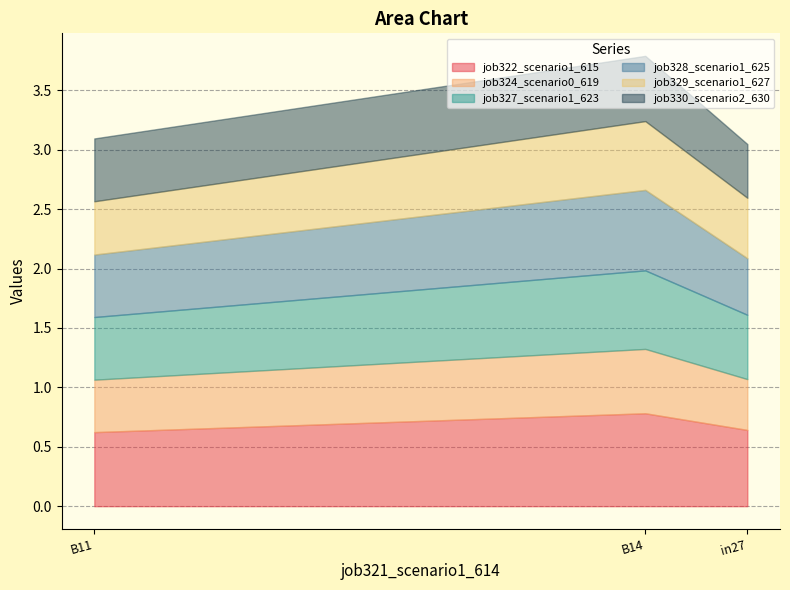

What is the spread (max minus min) of values at B11?

0.2